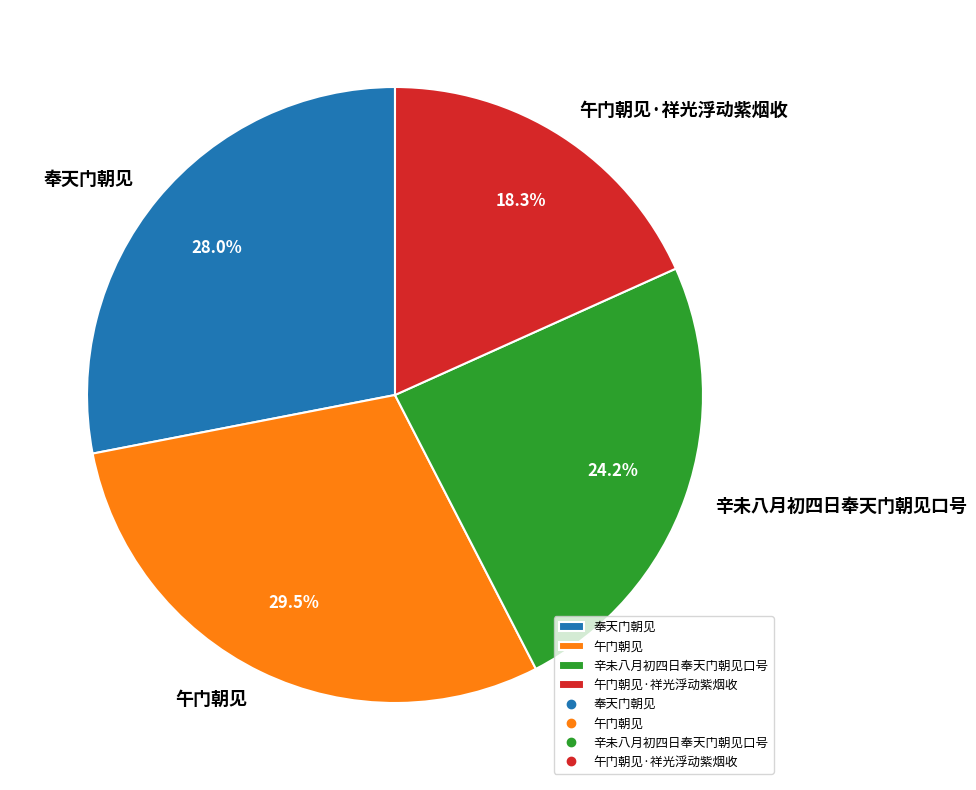

To the nearest percent, what percentage of the pie is 辛未八月初四日奉天门朝见口号?

24%